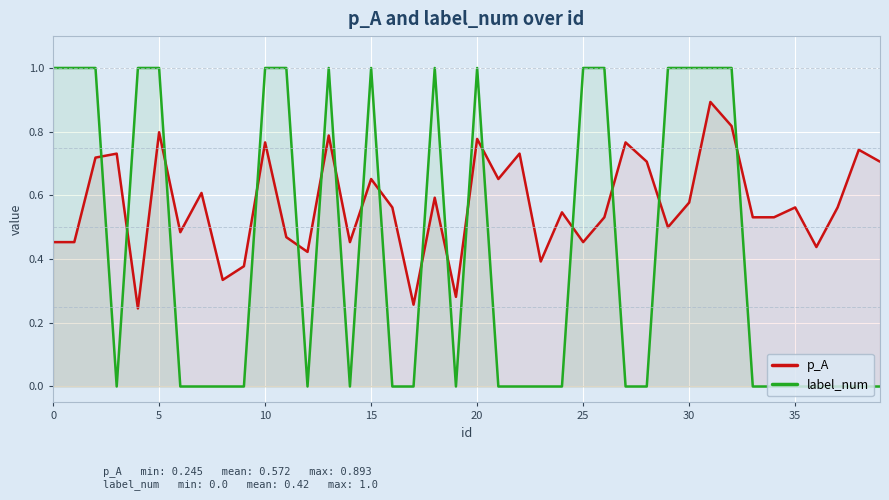

The value of p_A at 30 is 0.2. True or false?

False